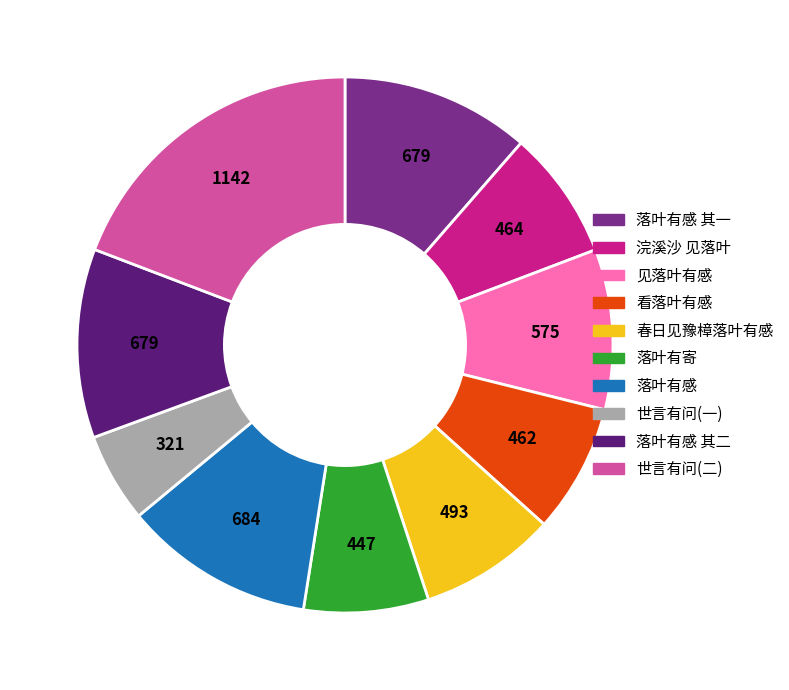

Is there any slice that represents more than half of the pie?

No